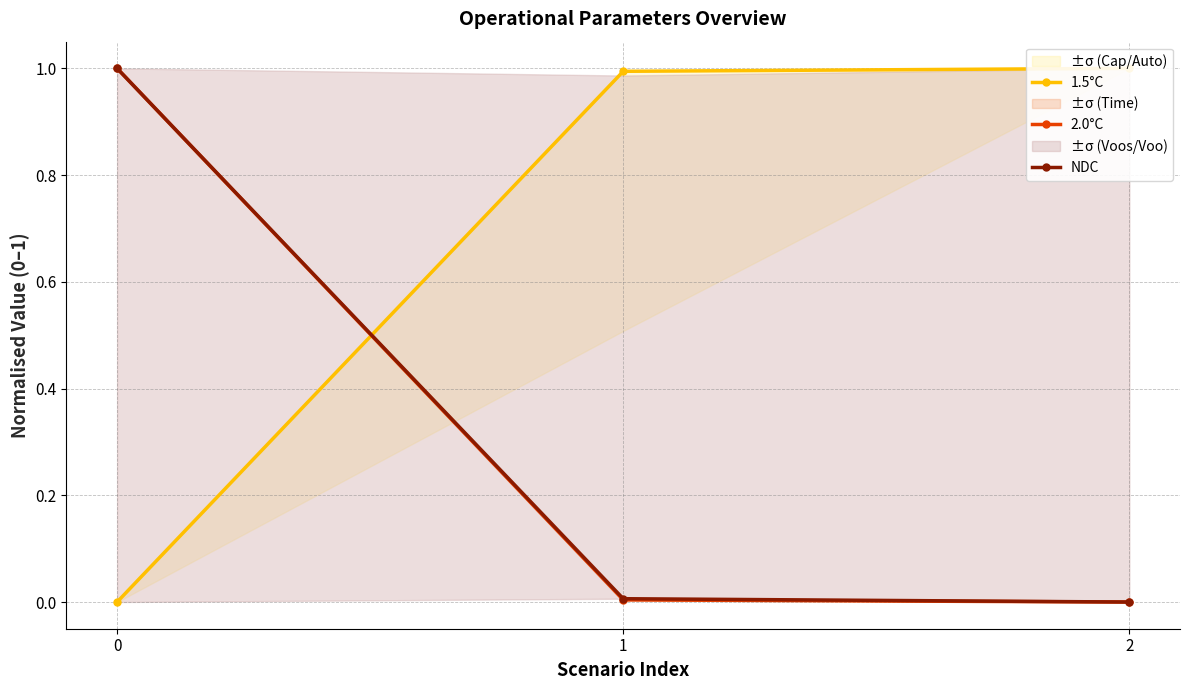

What are all the series names shown in the legend?

1.5°C, 2.0°C, NDC